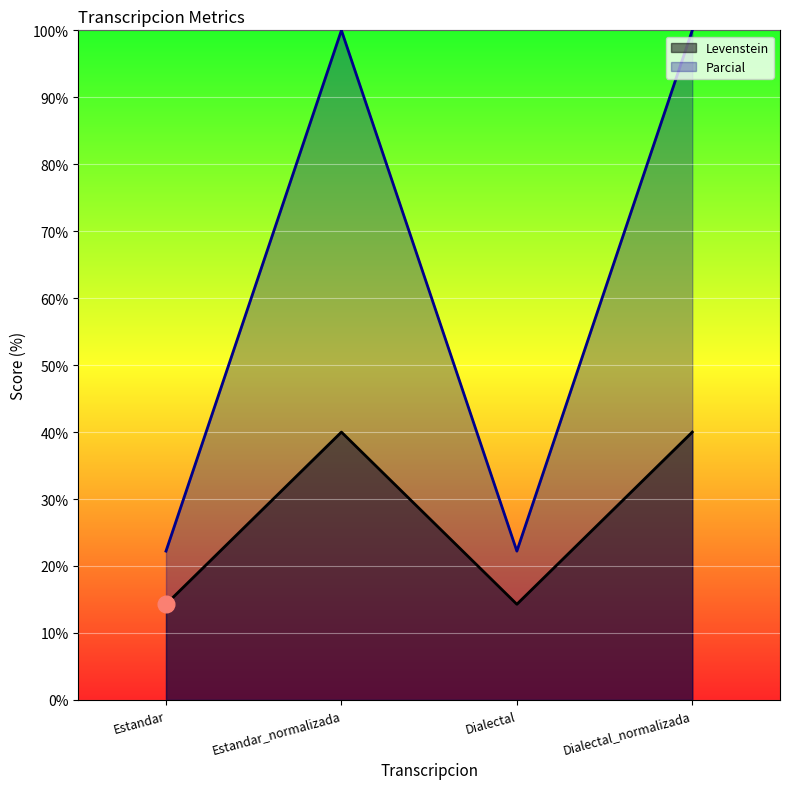

What position from the left is Dialectal?

3